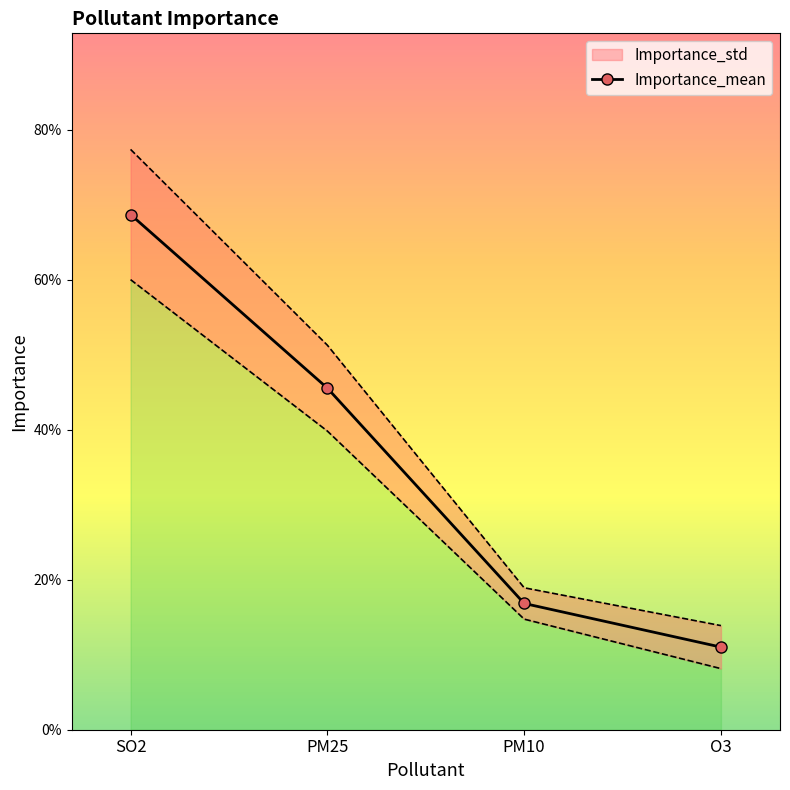

List the labels in order of value, largest first.

SO2, PM25, PM10, O3